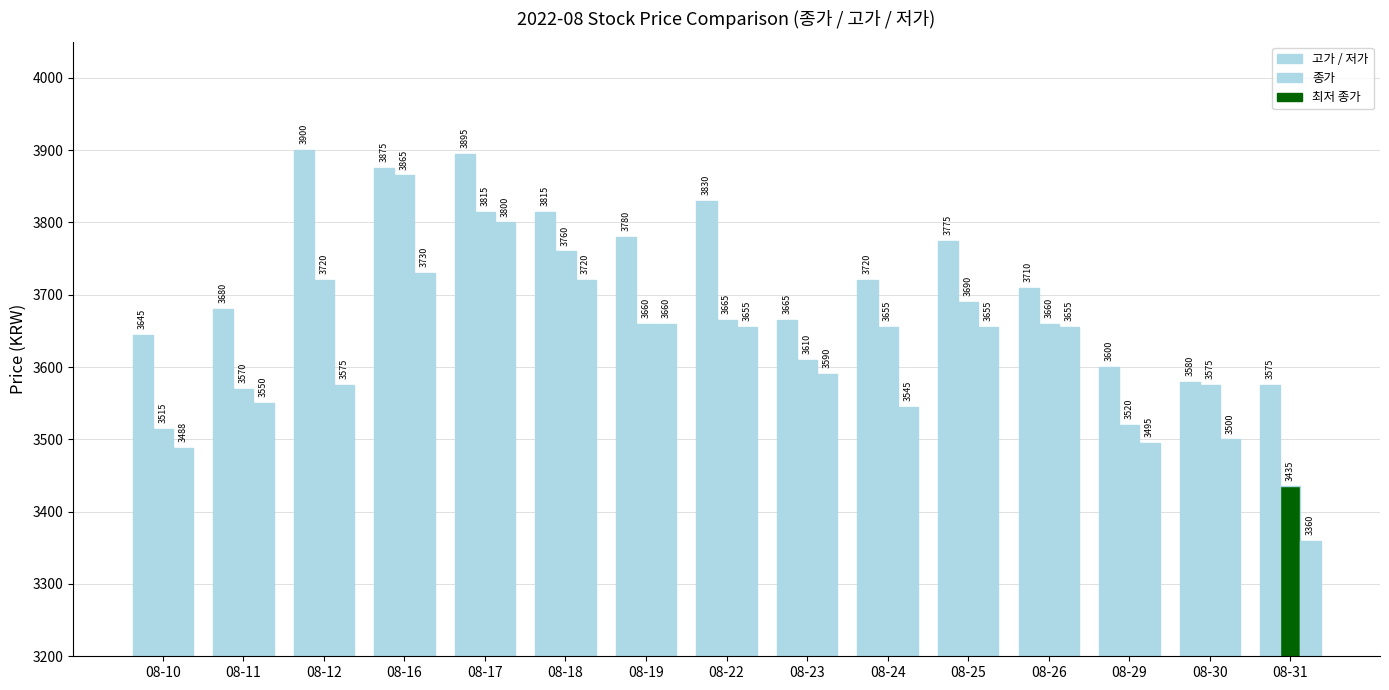

Count the number of categories in the chart.

15